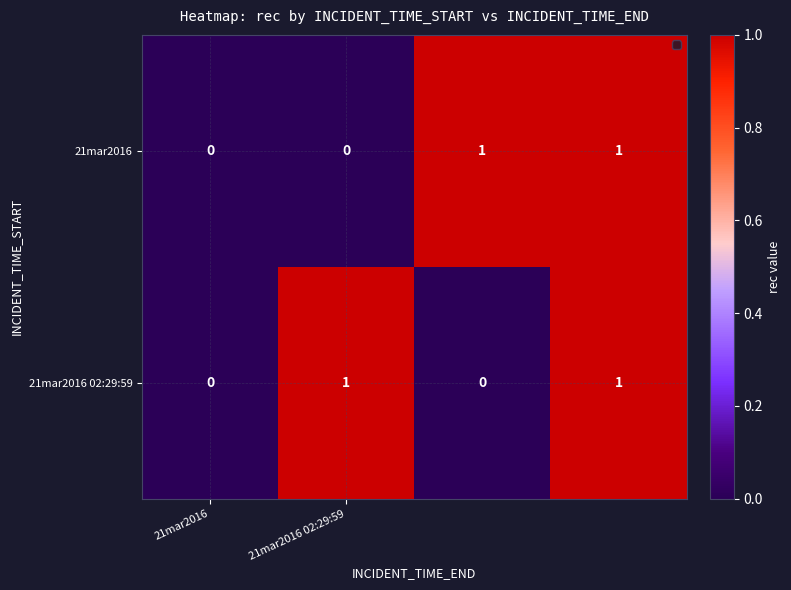

Count the 21mar2016 02:29:59 values in the range 0 to 1.

4